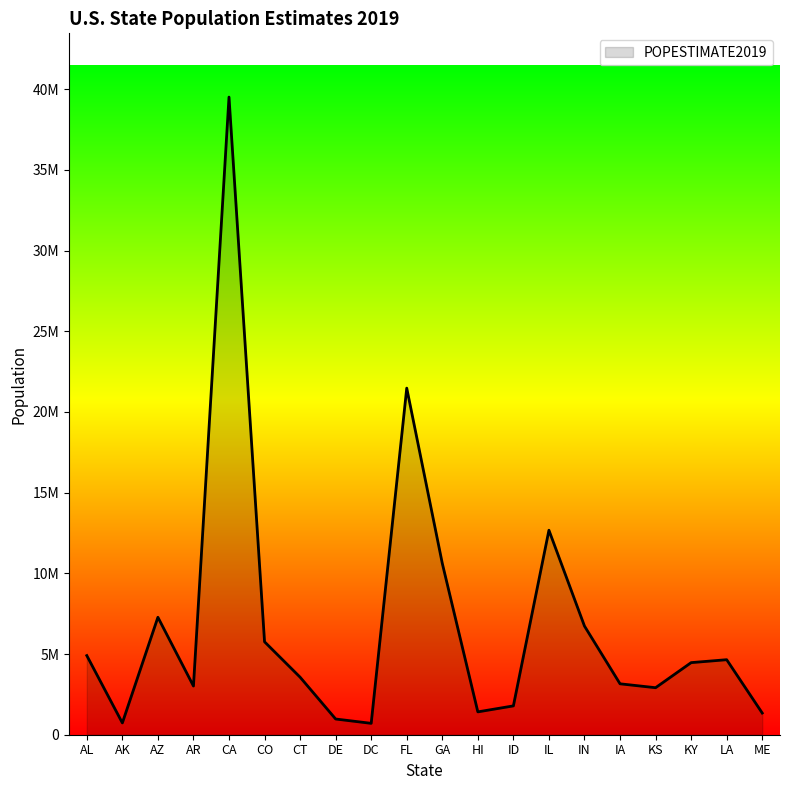

Is this an area chart (filled region under the line)?

Yes